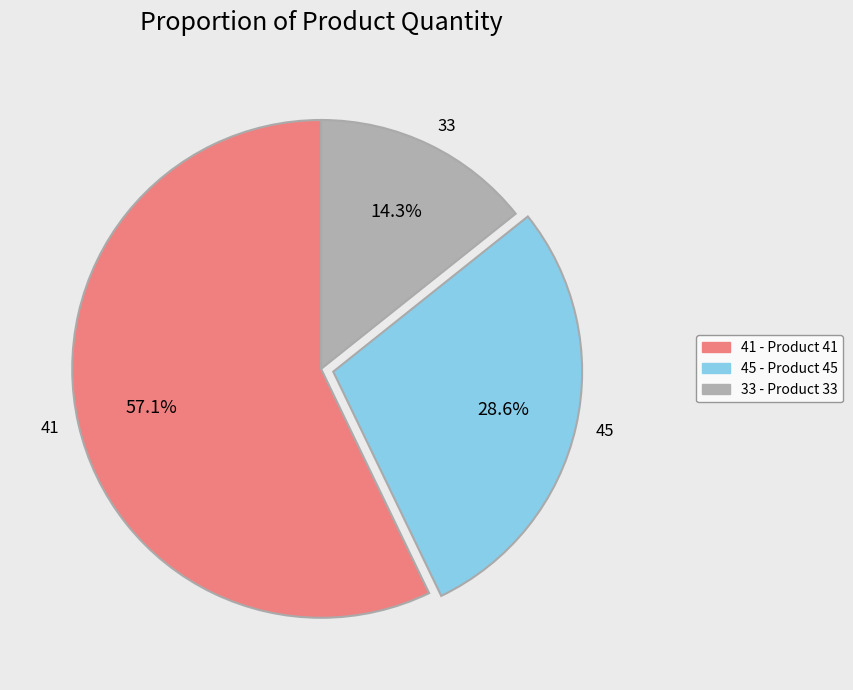

To the nearest percent, what is the combined percentage of 33 and 41?

71%